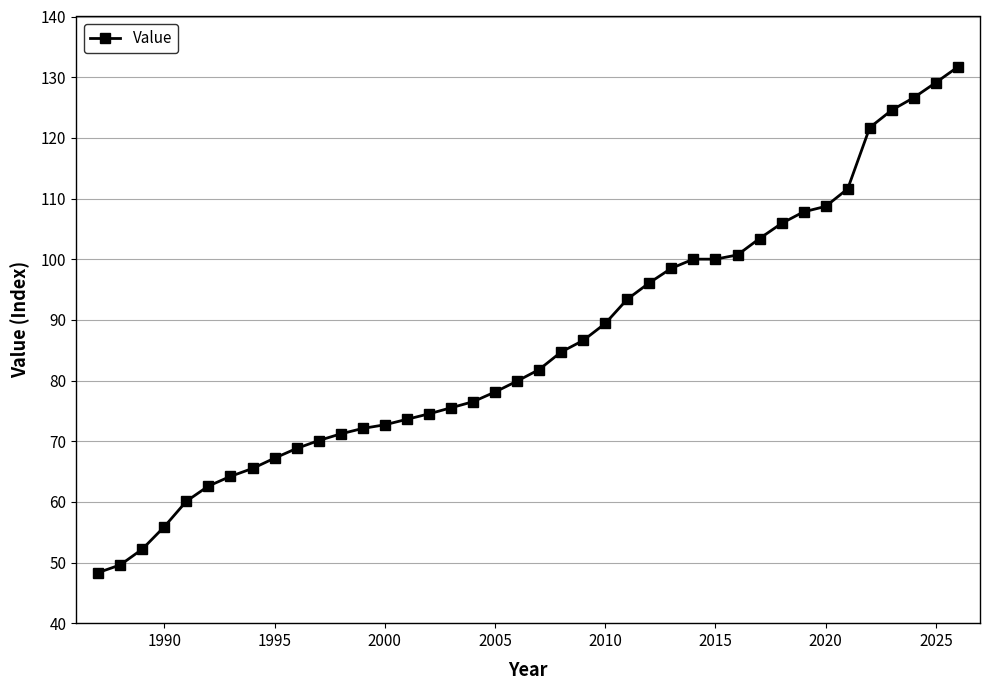

What is the maximum value shown in the chart?

131.7